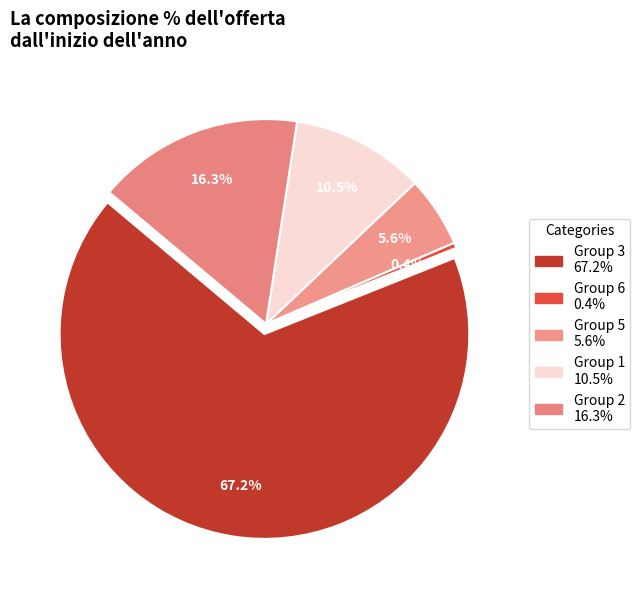

Which has a higher value, 3 or 3?

3